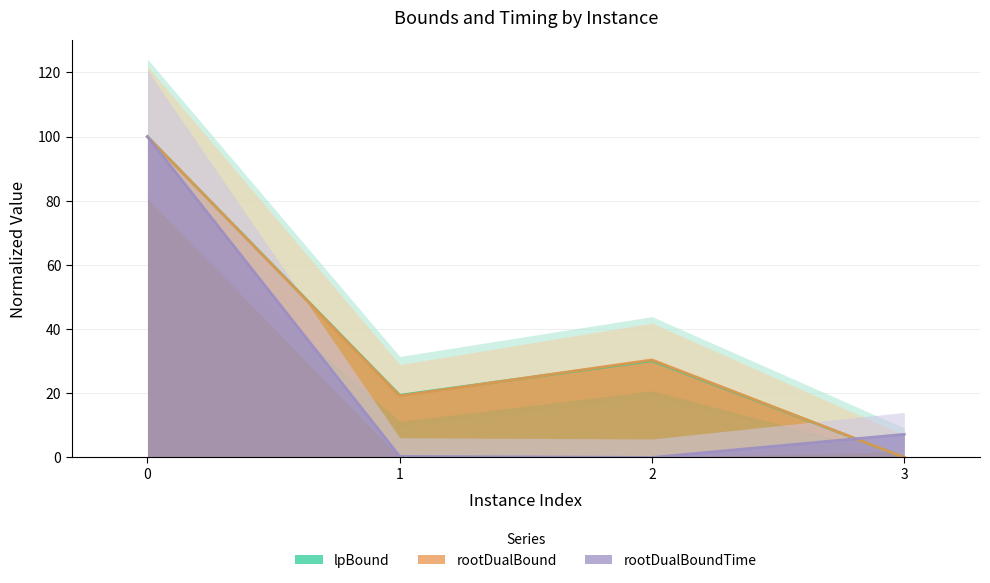

Reading left to right, extract all data points from this chart.

lpBound: 0=100.0	1=19.4	2=30.2	3=0.0
disjunctiveDualBound: 0=100.0	1=19.2	2=30.4	3=0.0
rootDualBoundTime: 0=100.0	1=0.3	2=0.0	3=7.2